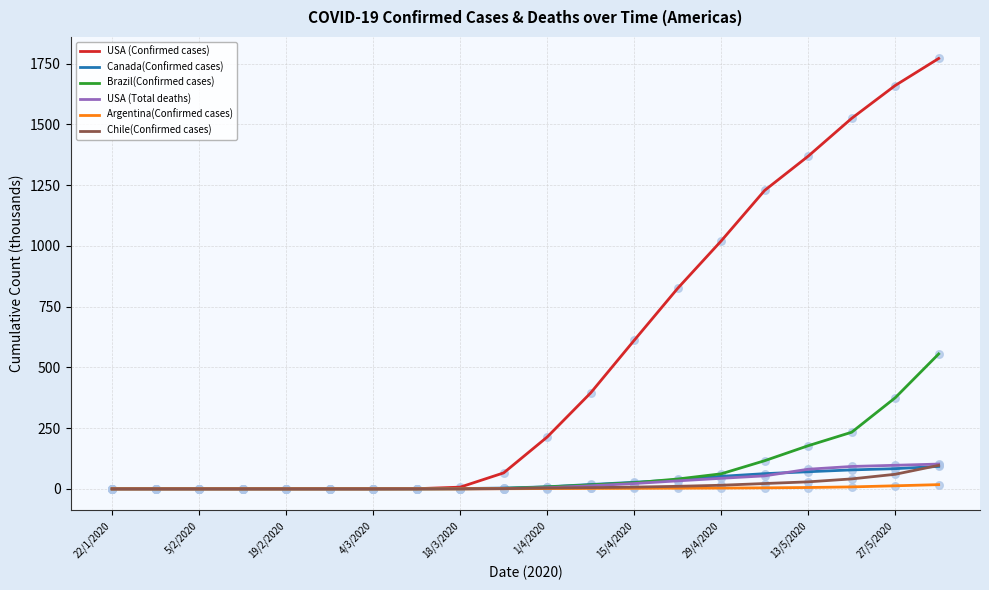

What are all the series names shown in the legend?

USA (Confirmed cases), Canada(Confirmed cases), Brazil(Confirmed cases), USA (Total deaths), Argentina(Confirmed cases), Chile(Confirmed cases)